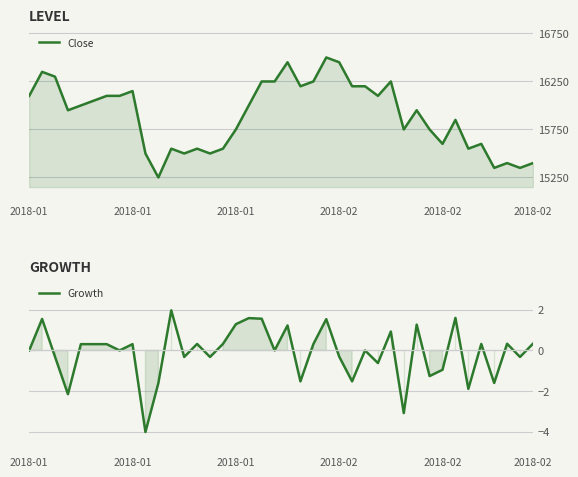

Rank the series at 25 from lowest to highest value.

Growth, Close